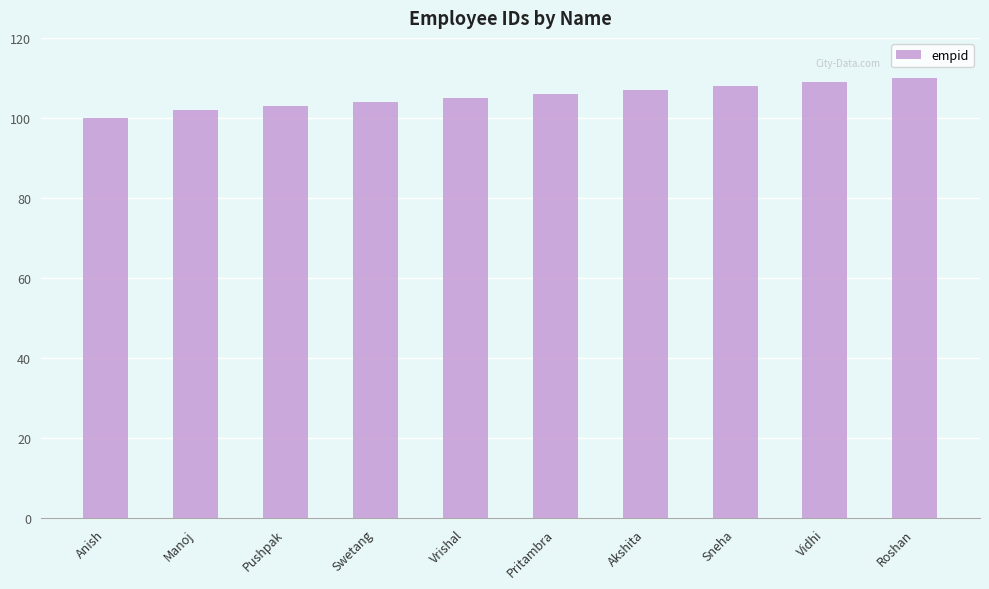

What is the minimum value shown in the chart?

100